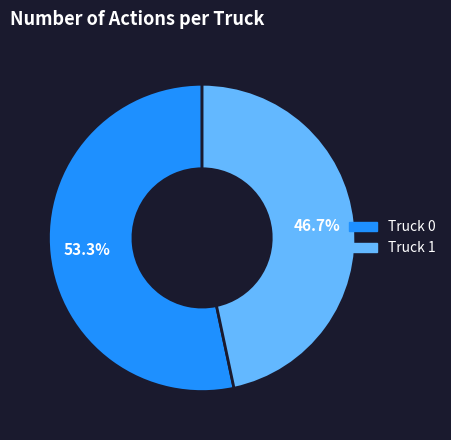

To the nearest percent, what portion does Truck 0 represent?

53%